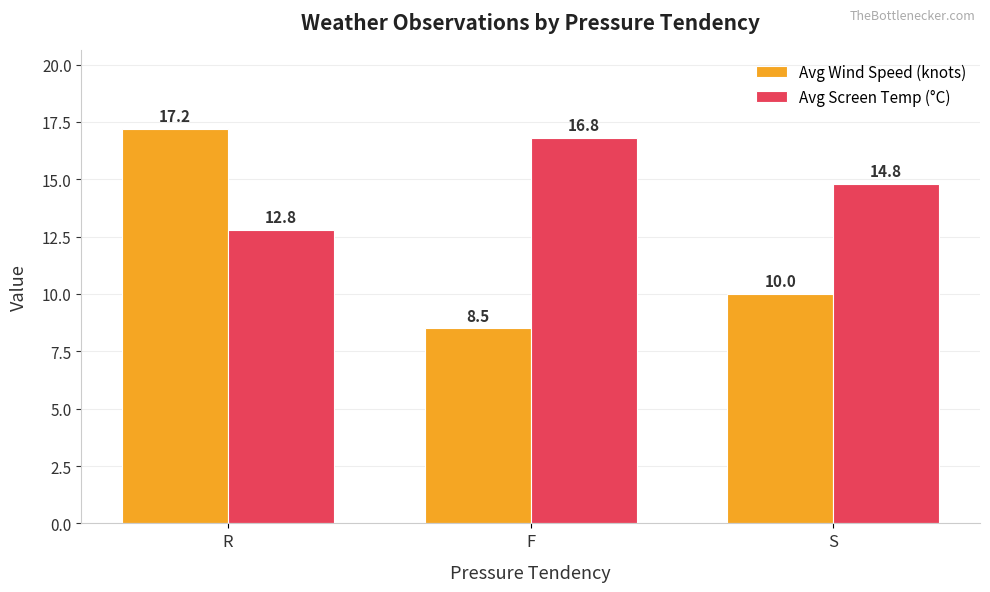

Reading left to right, transcribe all the data shown in this chart.

Avg Wind Speed (knots): R=17.2	F=8.5	S=10.0
Avg Screen Temp (°C): R=12.8	F=16.8	S=14.8